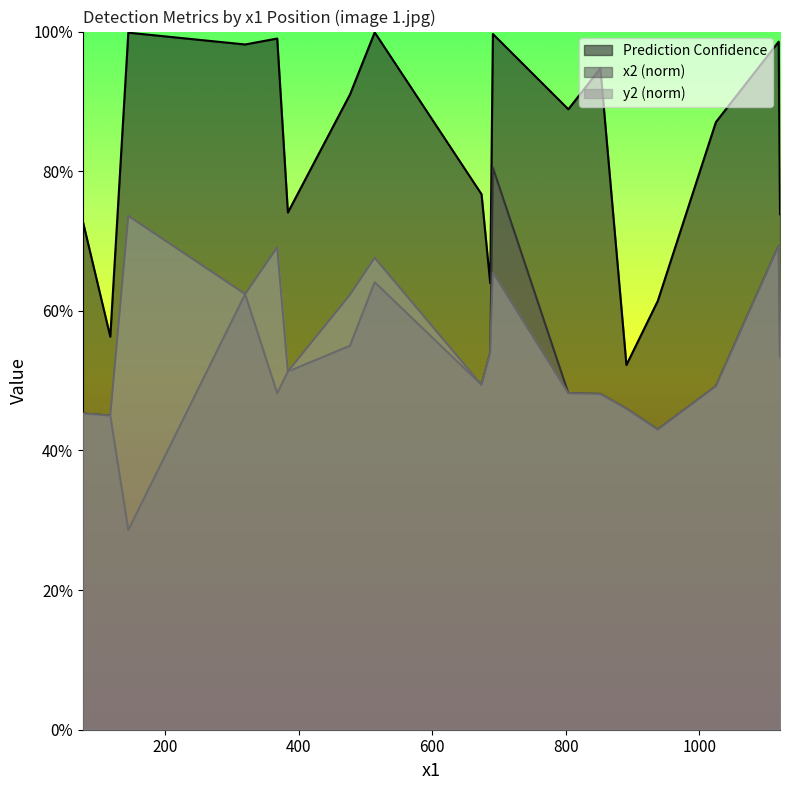

Between 384 and 687, which series saw the biggest shift?

Prediction Confidence